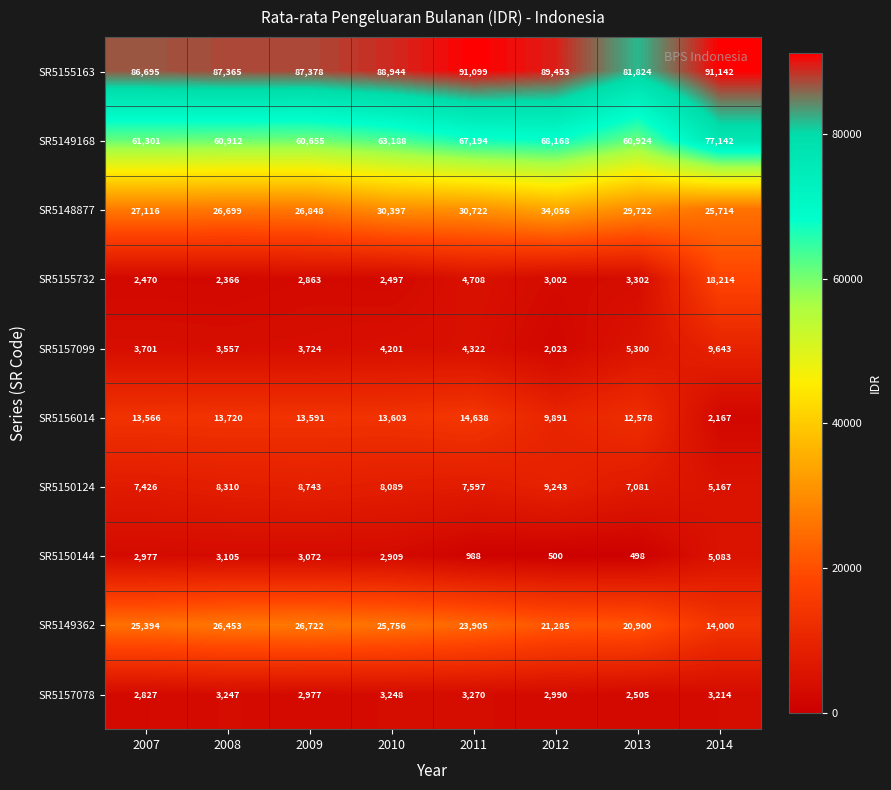

How many series are shown in this chart?

10